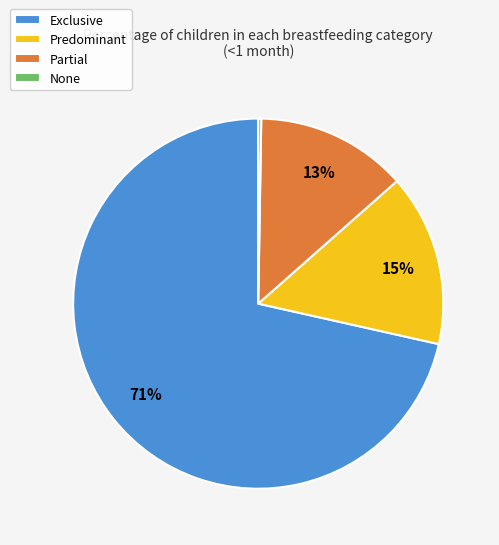

Between Predominant and Partial, which is larger?

Predominant